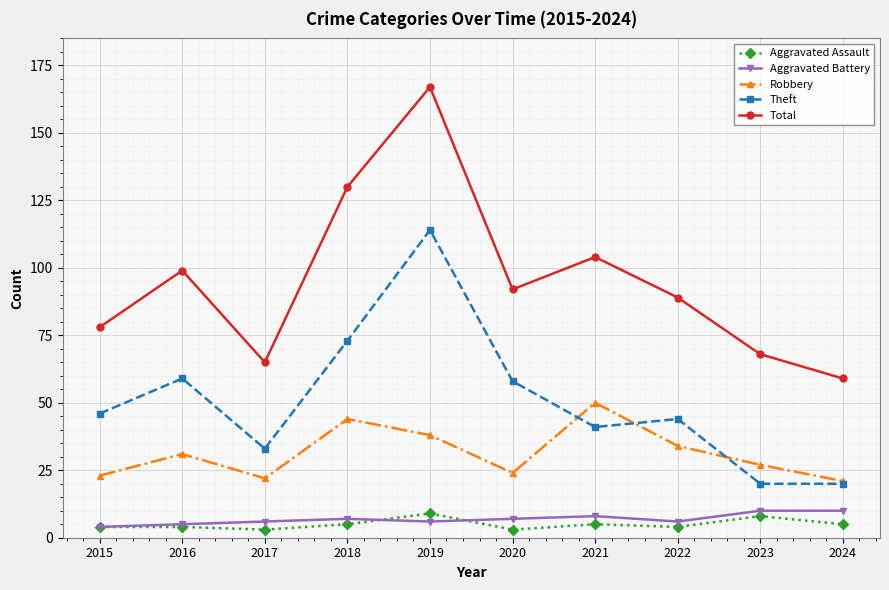

True or false: Robbery and Total intersect in this chart.

False